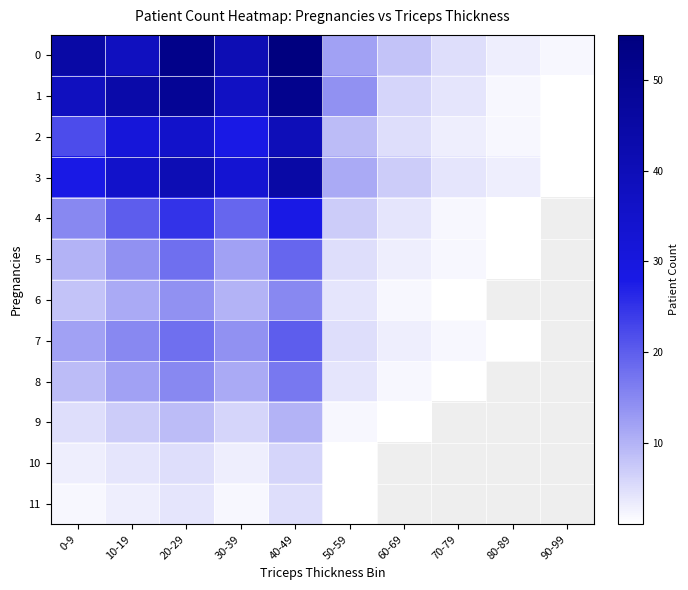

How many values in 6 are above zero?

8